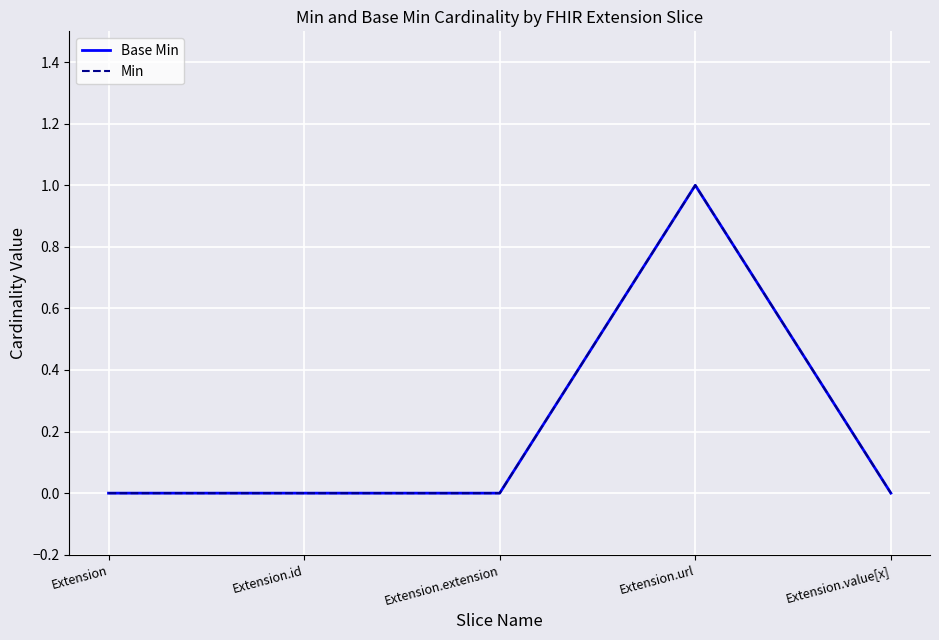

Which series has the largest range (max minus min)?

Base Min